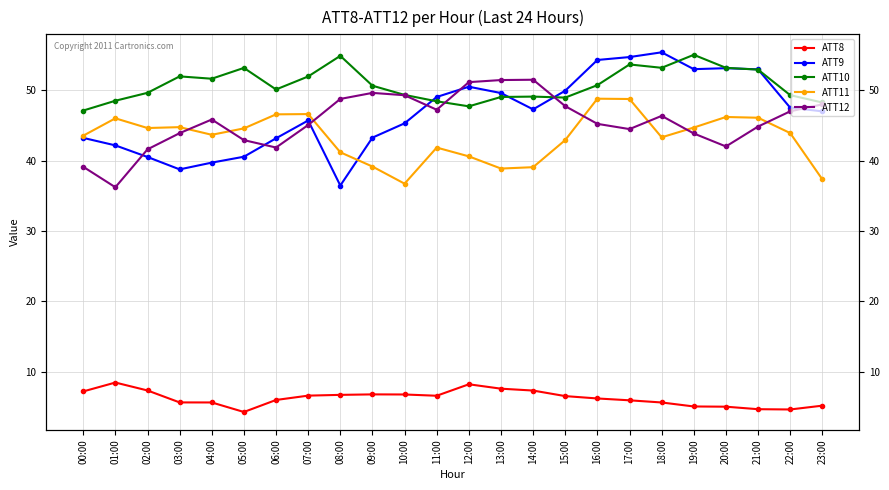

What is the total value across all series at 22:00?

192.4